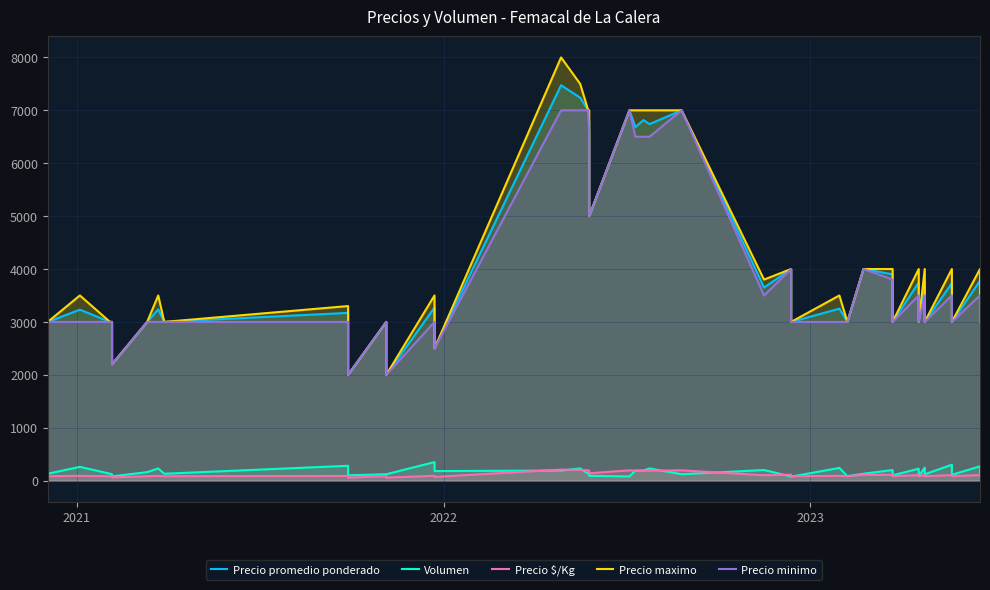

How many values in the Precio minimo series are below 3000?

4